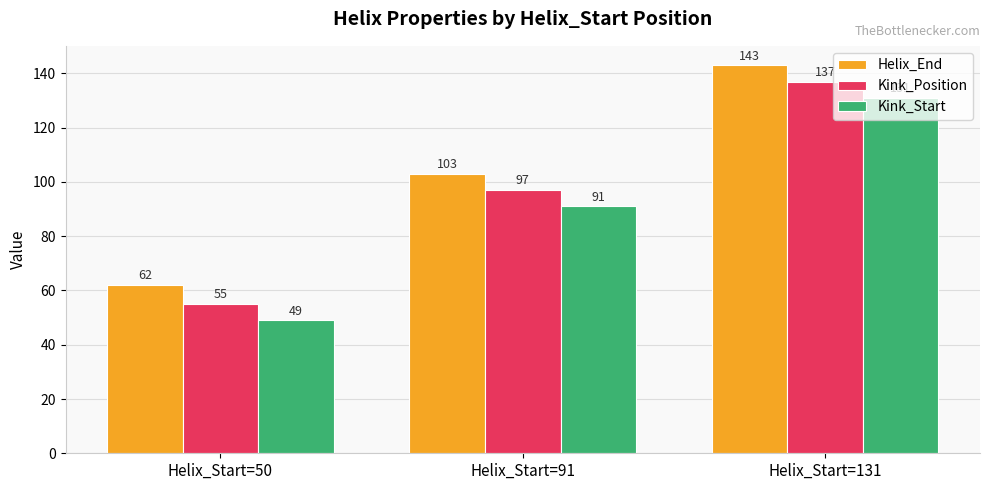

What is the difference between the maximum and minimum values in the Helix_End series?

81